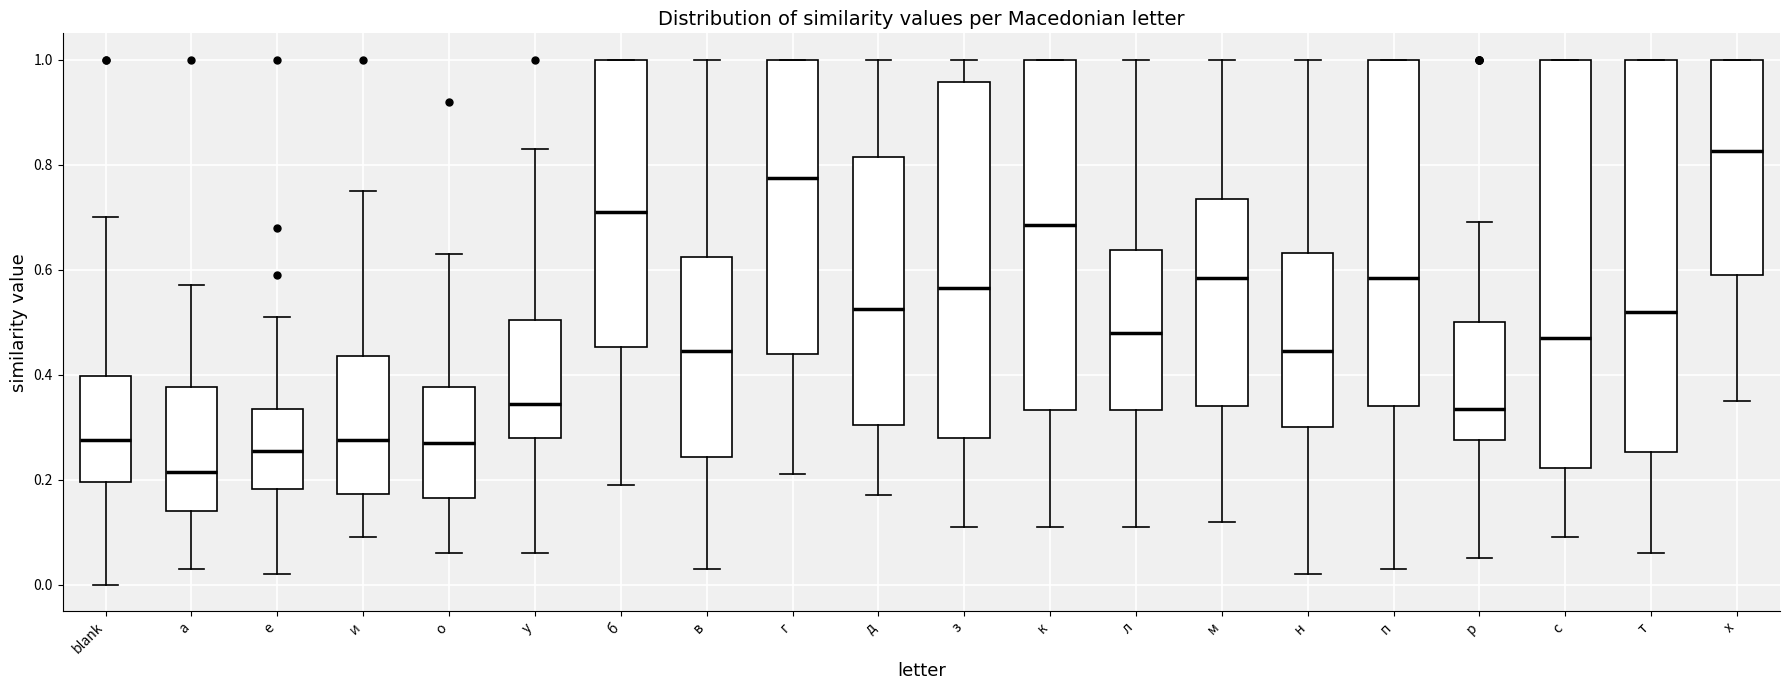

Where is the lower edge of the box for с on the y-axis? The values are not printed on the chart, so give them approximately, as read against the axis.

0.22